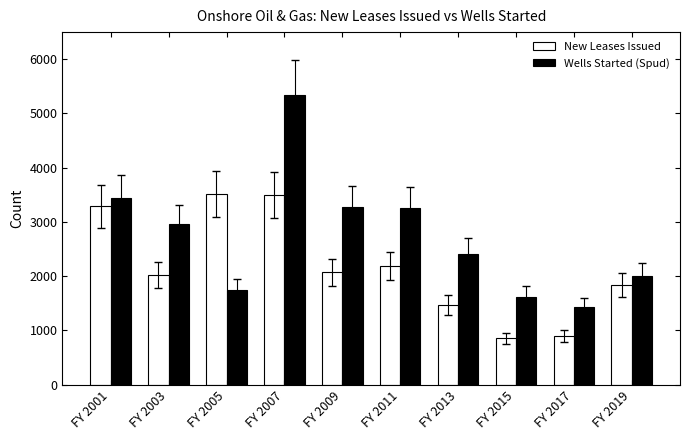

At how many categories does at least one series exceed 890?

10